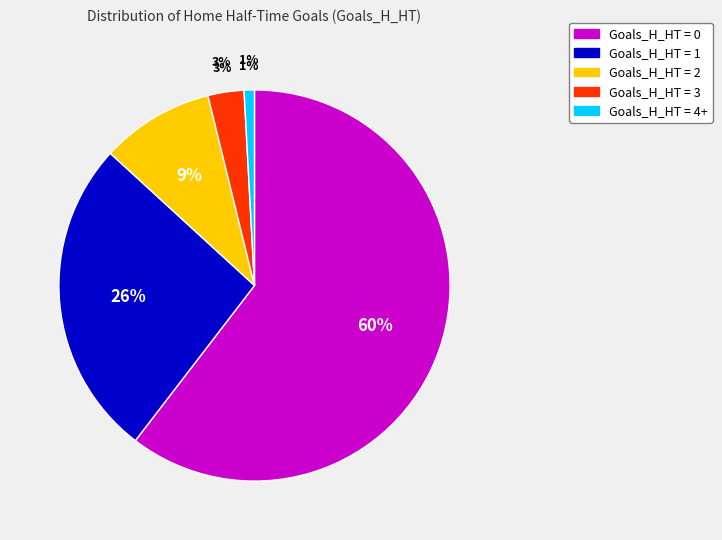

What percentage is the Goals_H_HT = 4+ slice, to the nearest percent?

1%